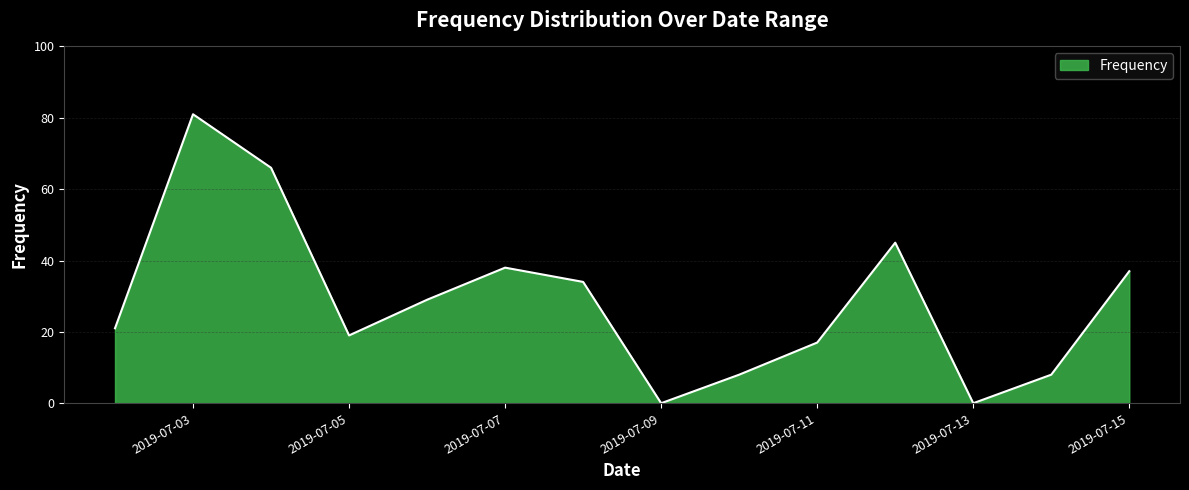

What is the maximum value shown in the chart?

81